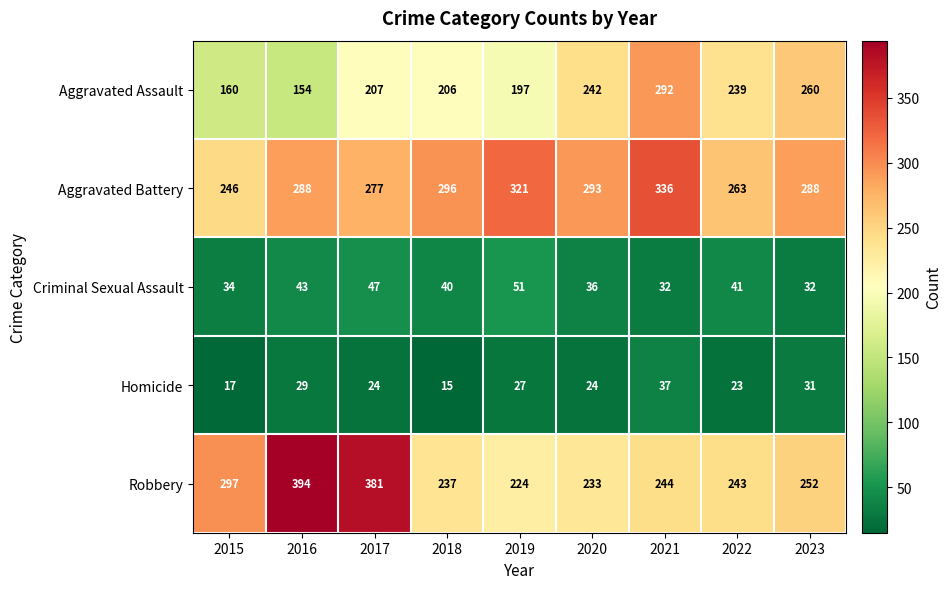

Which series has the widest spread of values?

Robbery